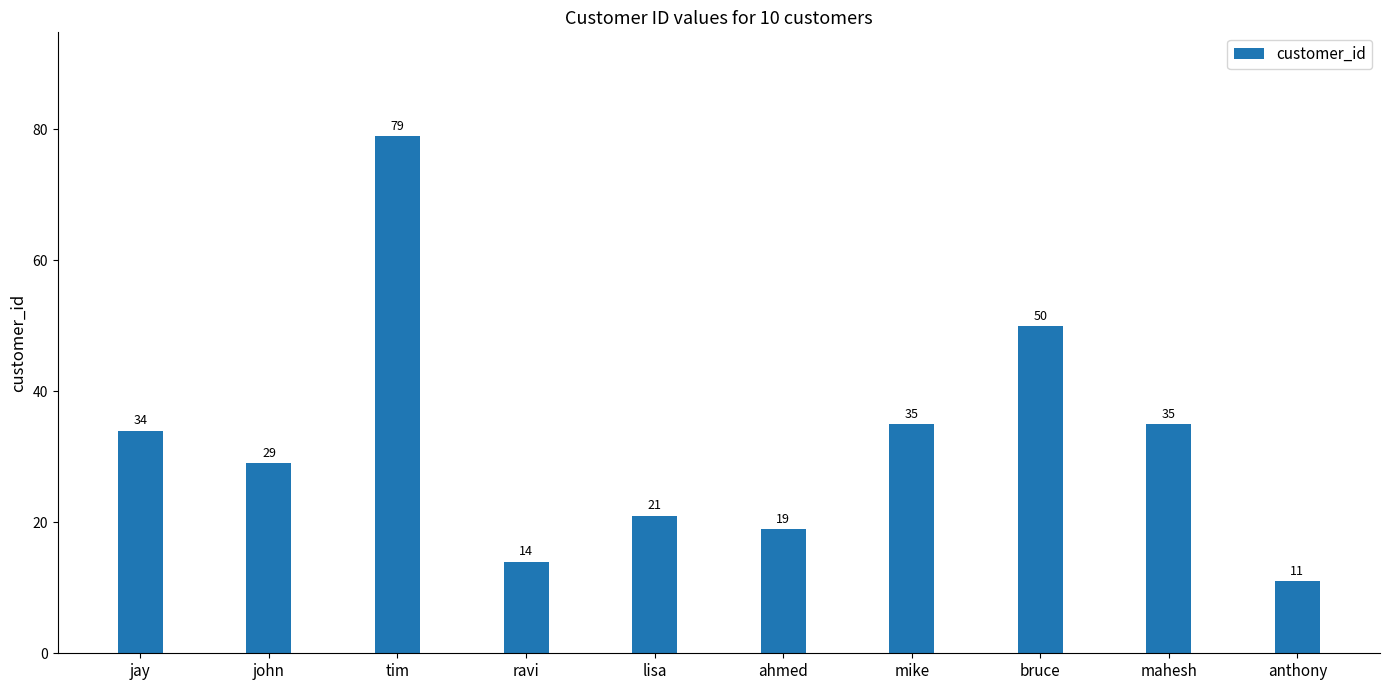

What is the change in value from jay to mike?

+1